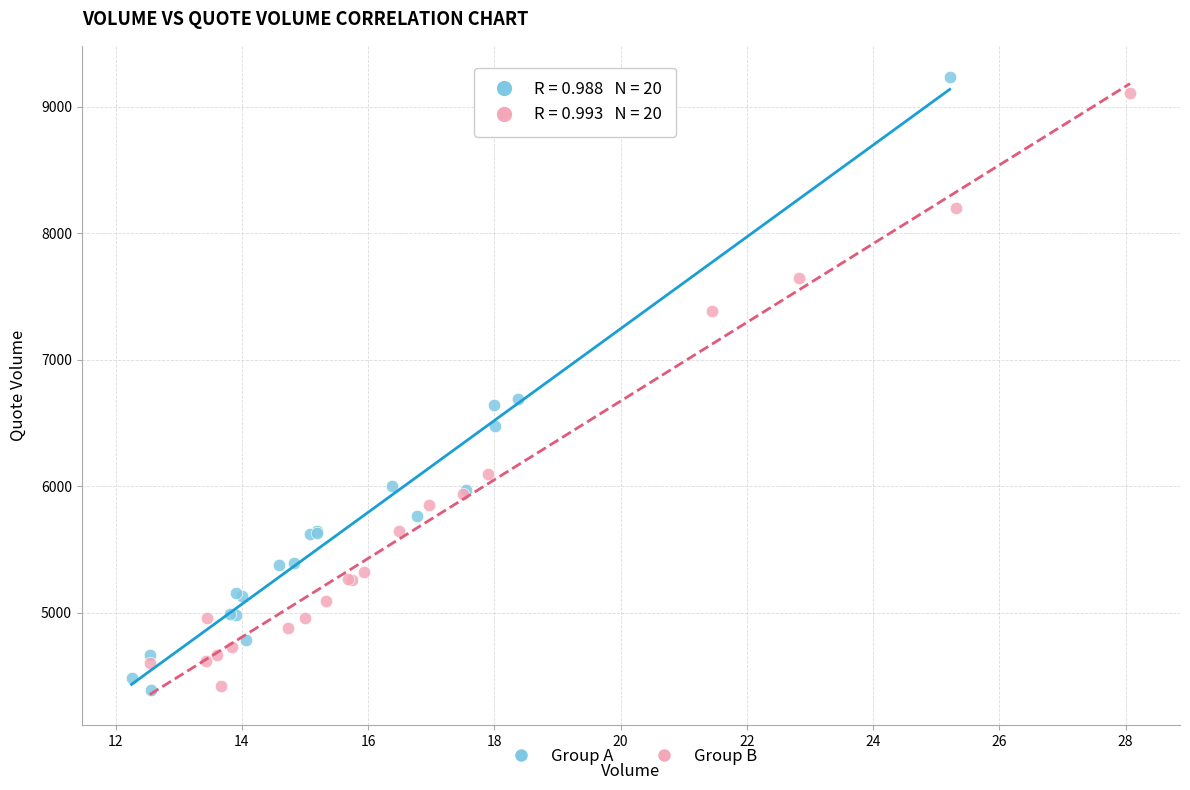

What are all the series names shown in the legend?

Group A, Group B